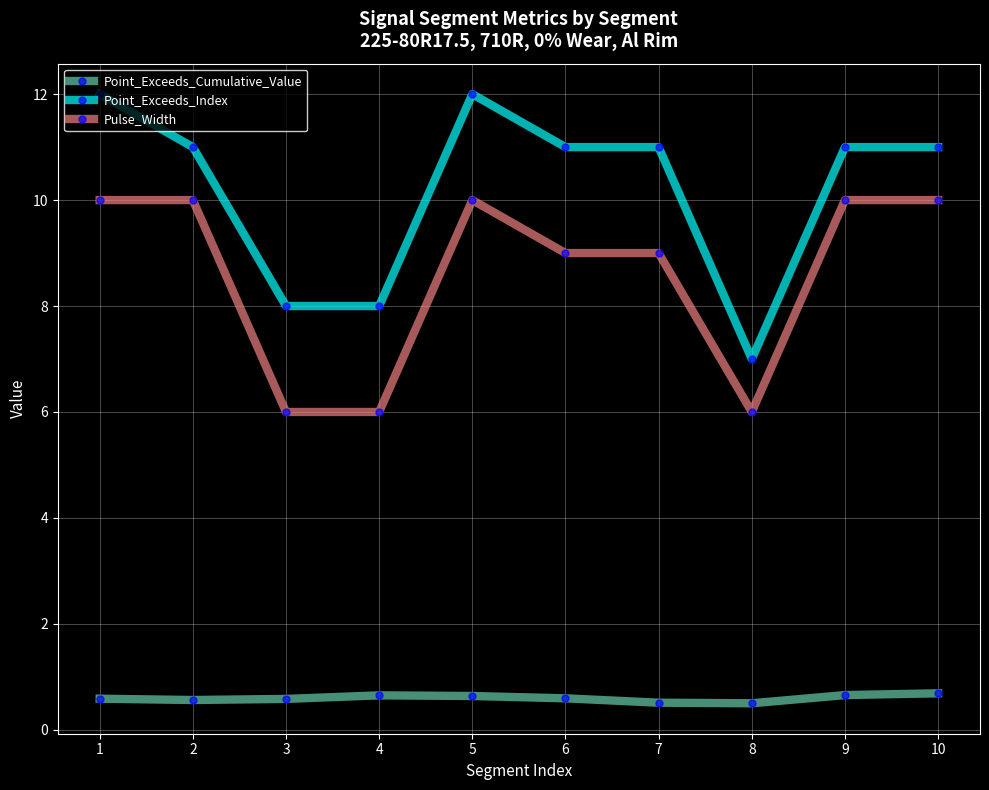

What is the maximum value for Pulse_Width?

10.0